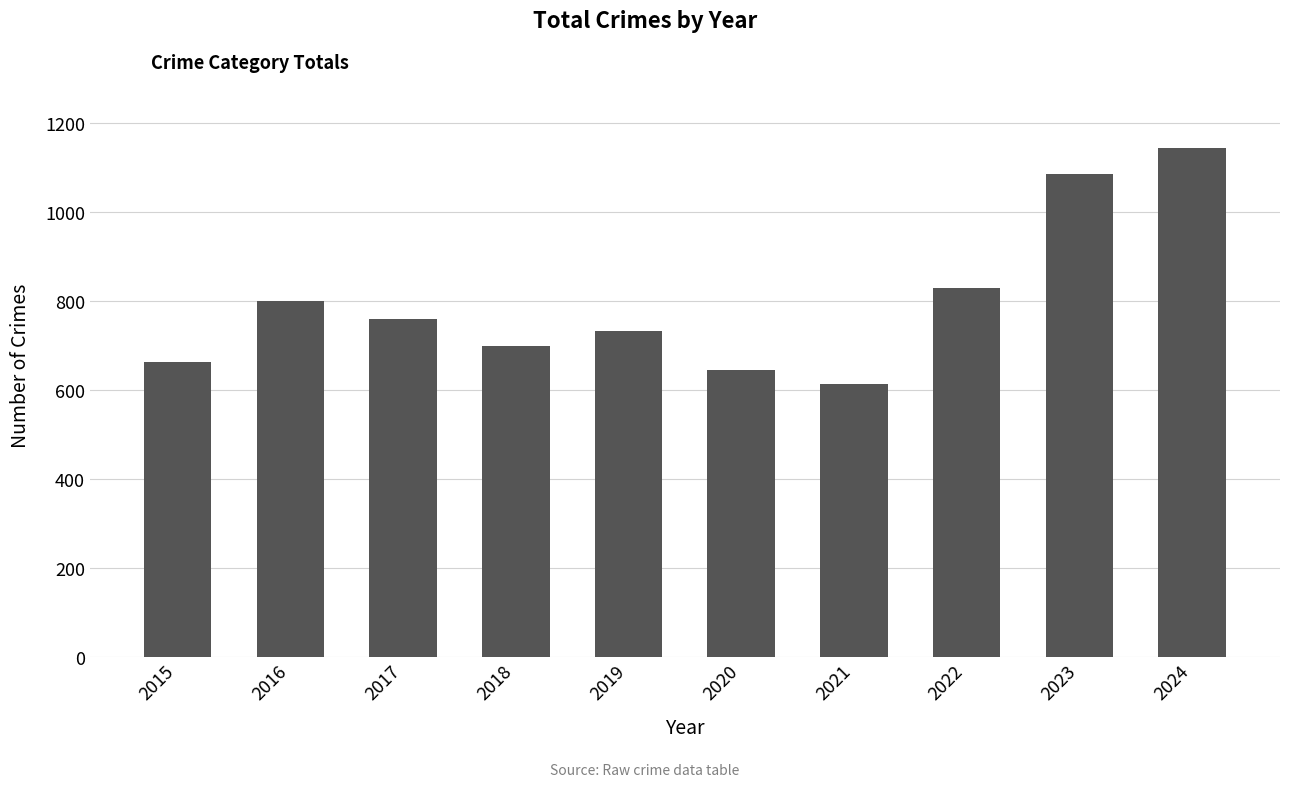

What is the smallest value displayed?

614